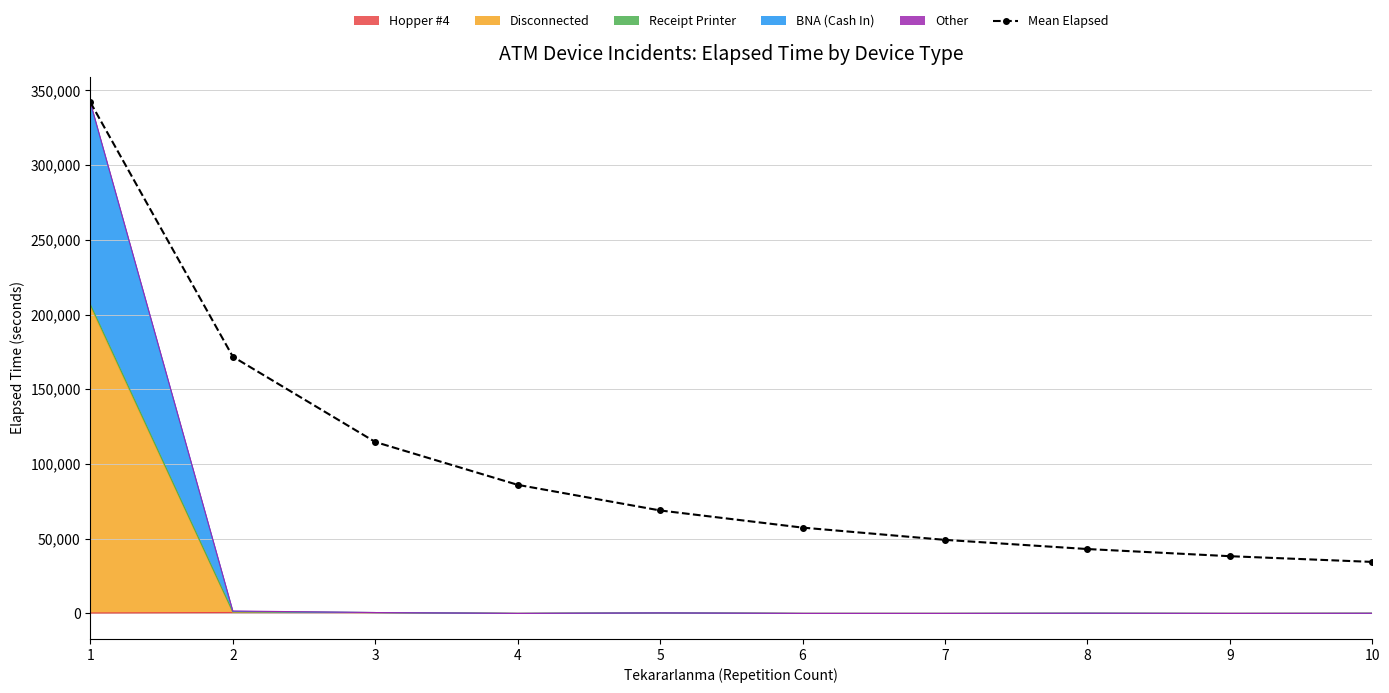

Rank the categories by value from lowest to highest.

10, 9, 8, 7, 6, 5, 4, 3, 2, 1